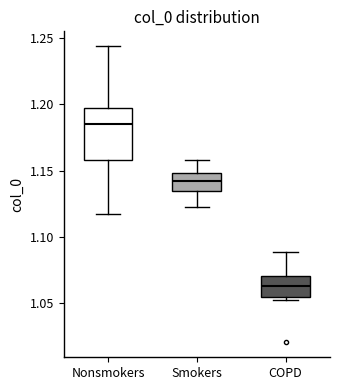

Where does the median line of the box for Nonsmokers sit on the y-axis? The values are not printed on the chart, so give them approximately, as read against the axis.

1.185